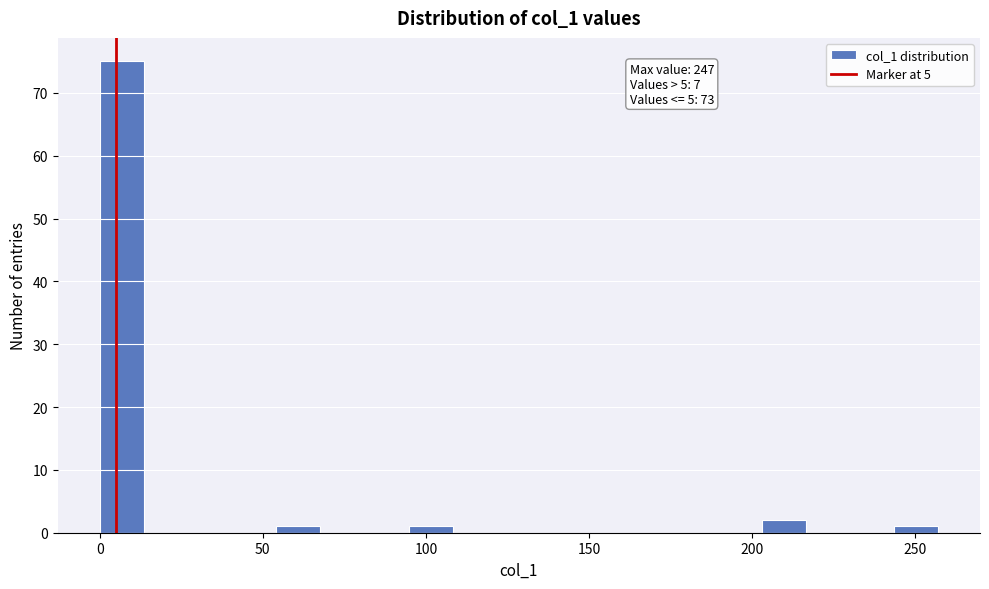

Around what value on the x-axis is the tallest bar? Give the approximate position of its centre, as read against the axis.

5